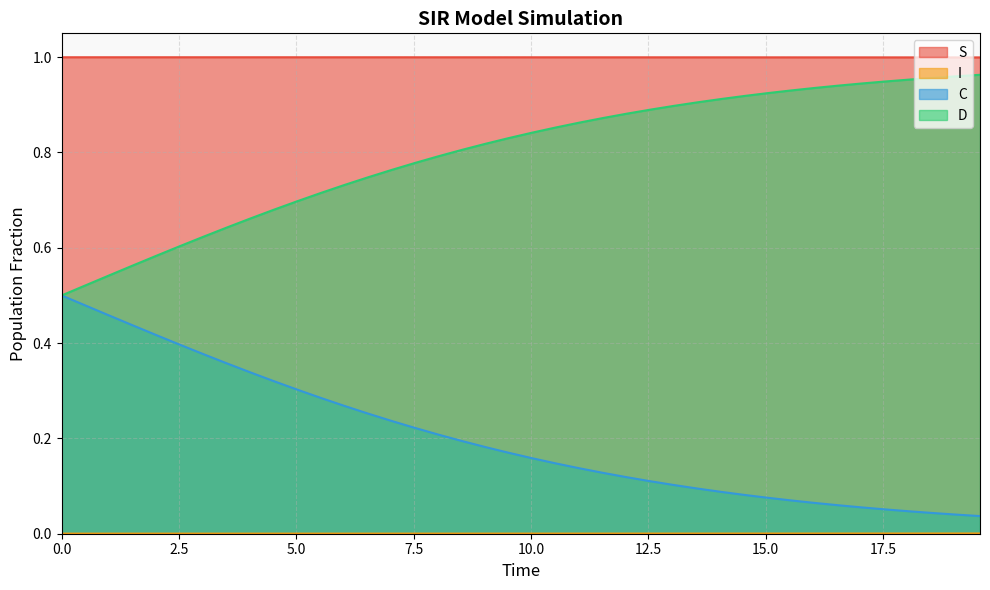

True or false: C and D cross at least once.

False